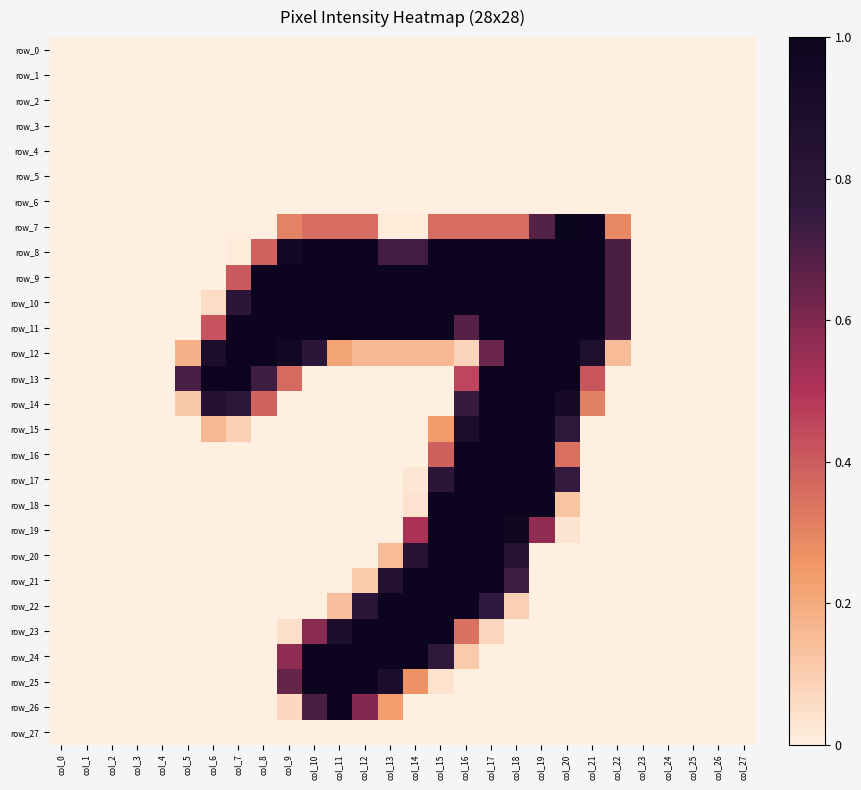

List the series in order of their peak value, highest first.

row_7, row_8, row_9, row_10, row_11, row_12, row_13, row_14, row_15, row_16, row_17, row_18, row_19, row_20, row_21, row_22, row_23, row_24, row_25, row_26, row_0, row_1, row_2, row_3, row_4, row_5, row_6, row_27